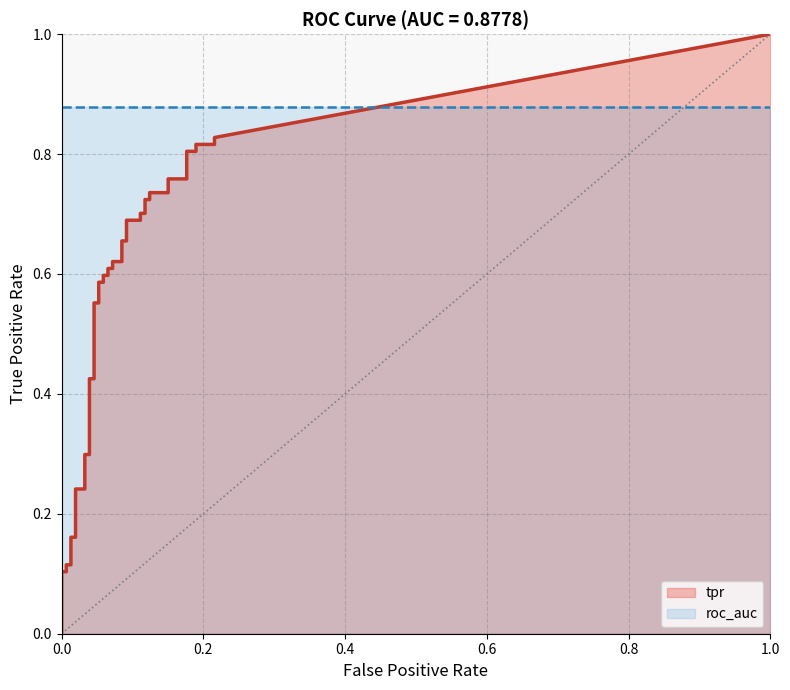

How many lines are shown in the chart?

2